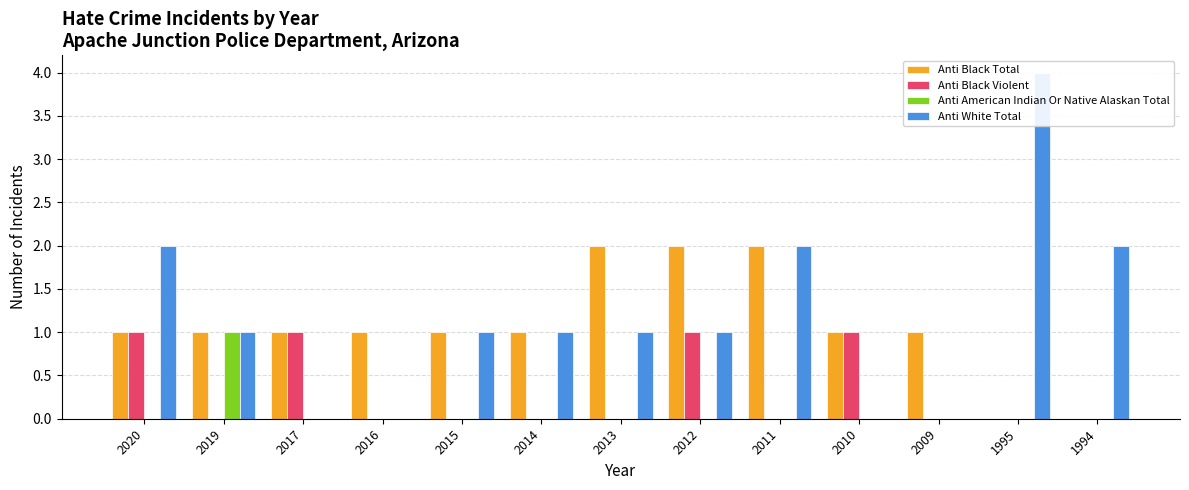

At which label is Anti Black Violent closest to 0?

2019